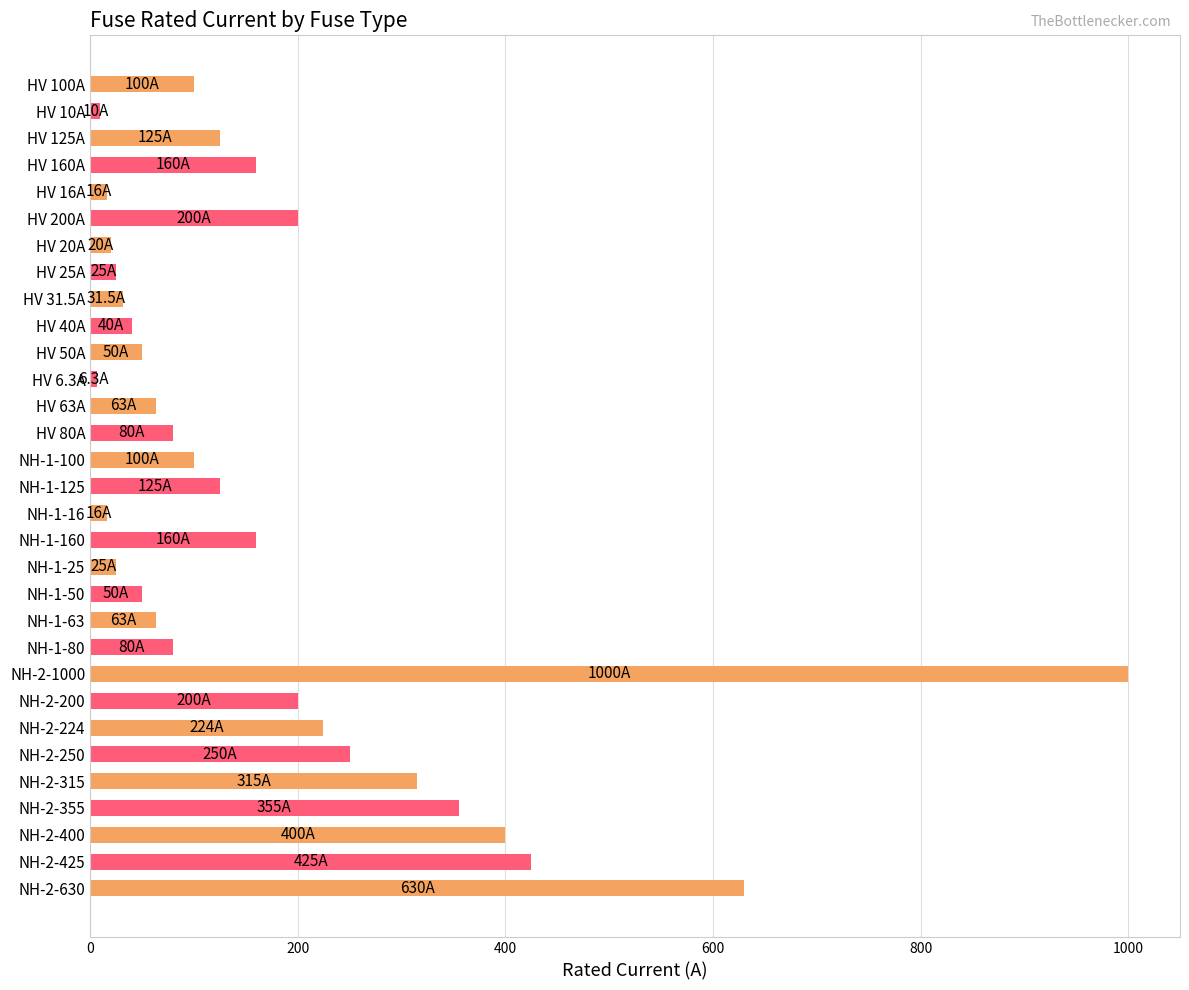

Are the bars horizontal?

Yes